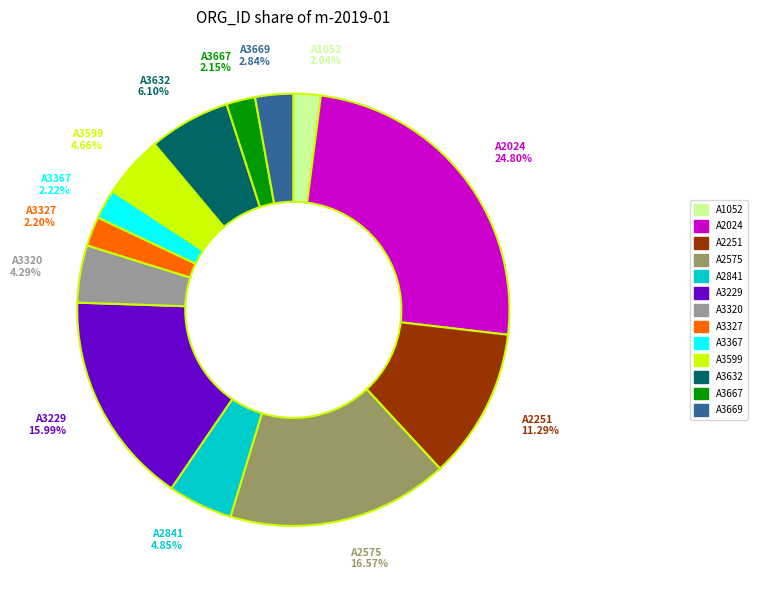

Count the number of slices in the pie.

13